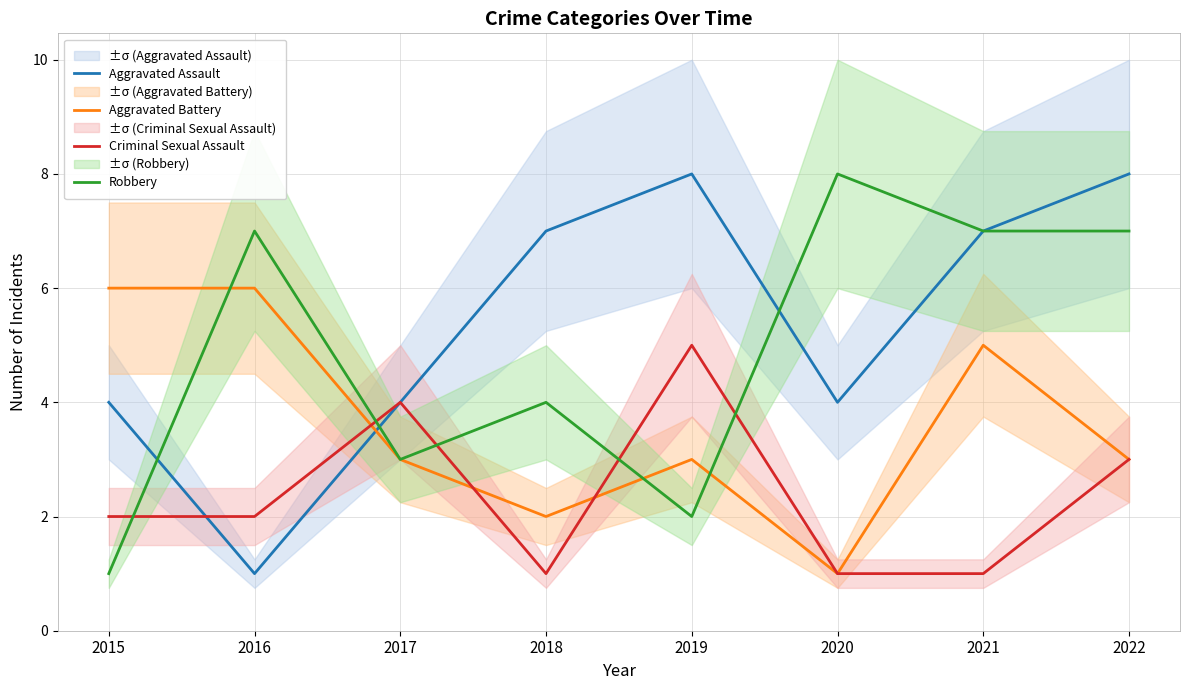

What is the sum of all Criminal Sexual Assault values?

19